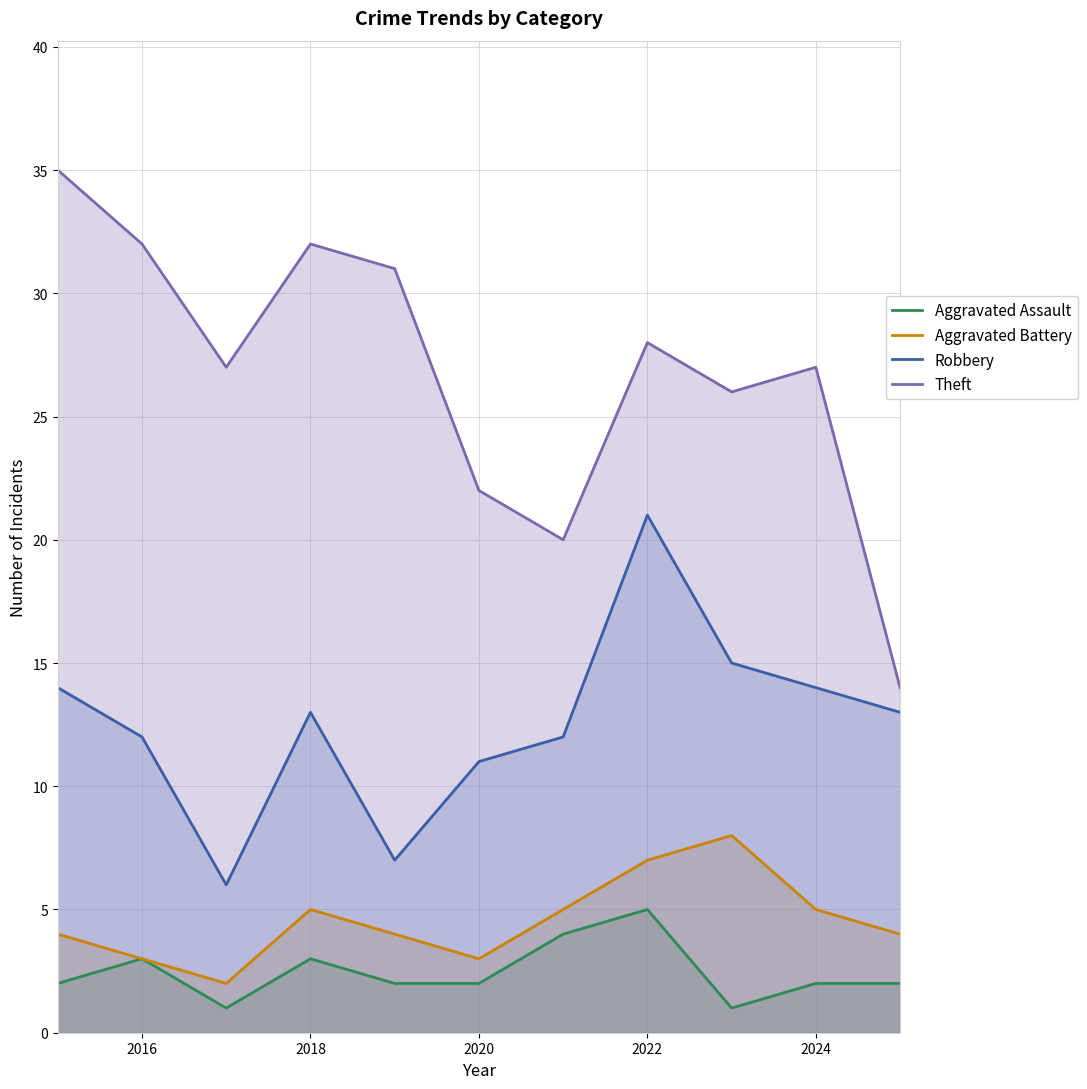

What is the sum of all Robbery values?

138